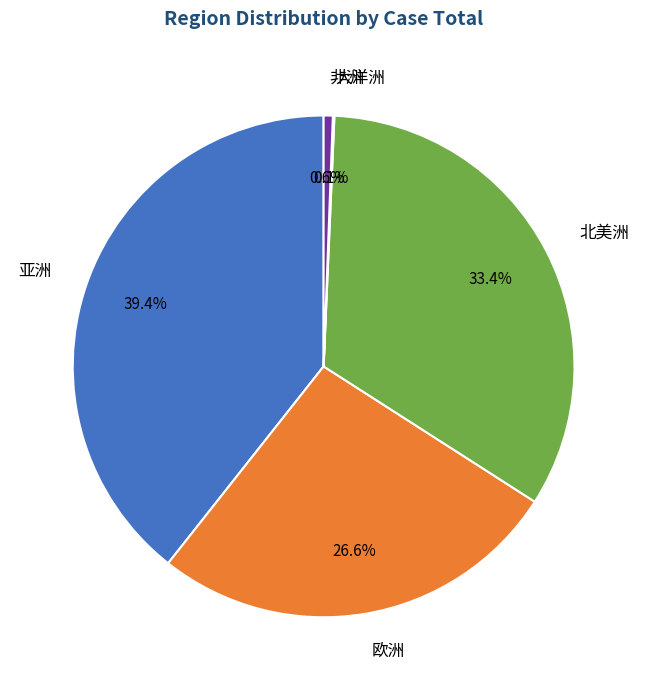

Approximately how many times larger is the value at 亚洲 compared to 北美洲?

1.2